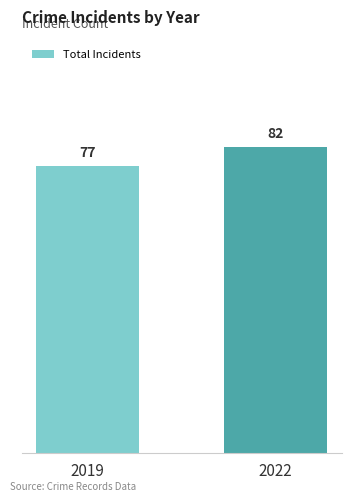

List the labels in order of value, smallest first.

2019, 2022